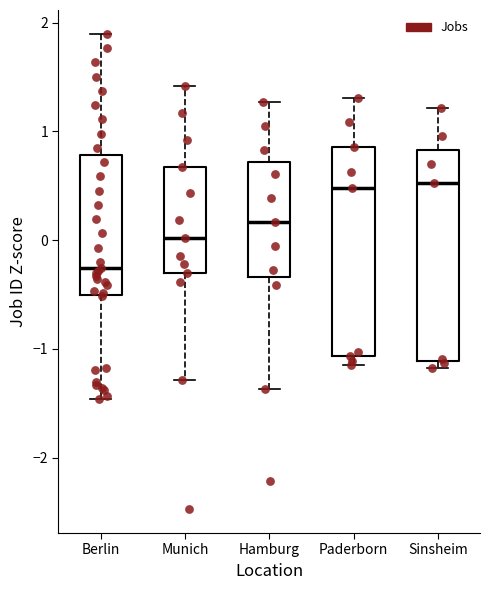

Where is the upper edge of the box for Paderborn on the y-axis? The values are not printed on the chart, so give them approximately, as read against the axis.

0.9